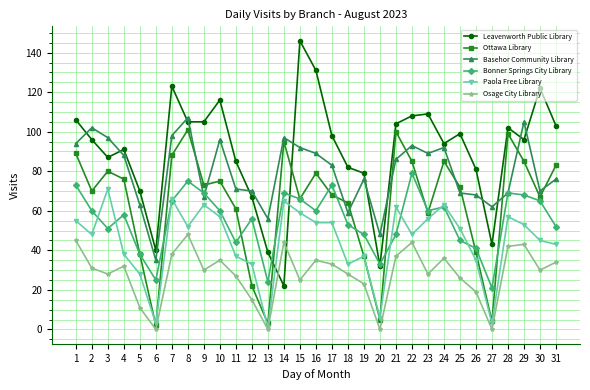

Which series changed the most between 5 and 7?

Leavenworth Public Library